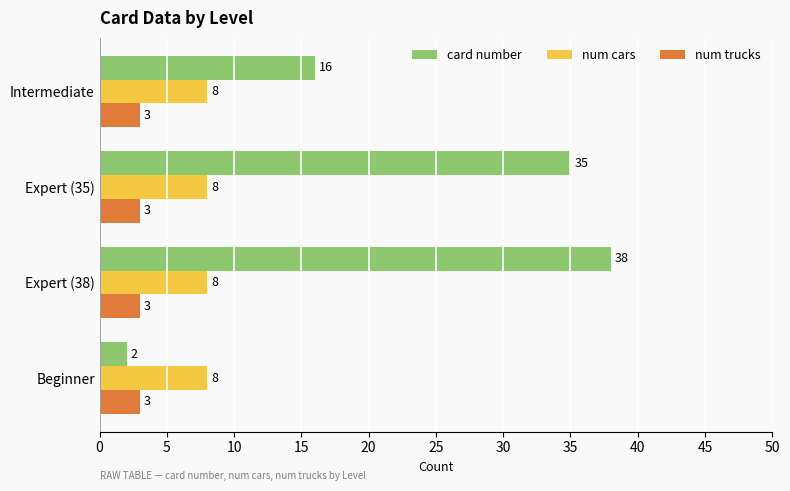

The value of card number at Beginner is 2. True or false?

True